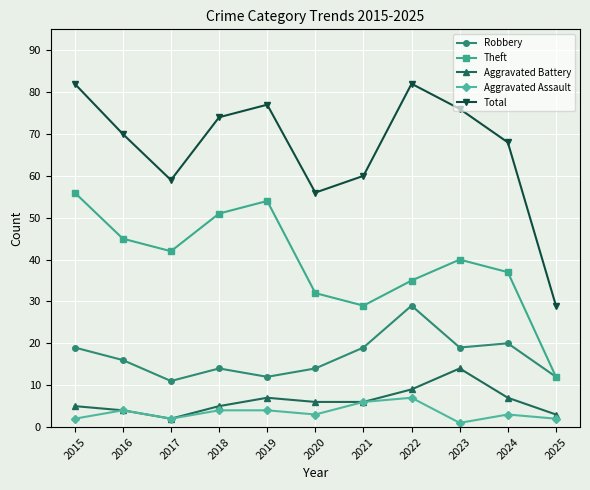

Rank the categories by Theft value from lowest to highest.

2025, 2021, 2020, 2022, 2024, 2023, 2017, 2016, 2018, 2019, 2015